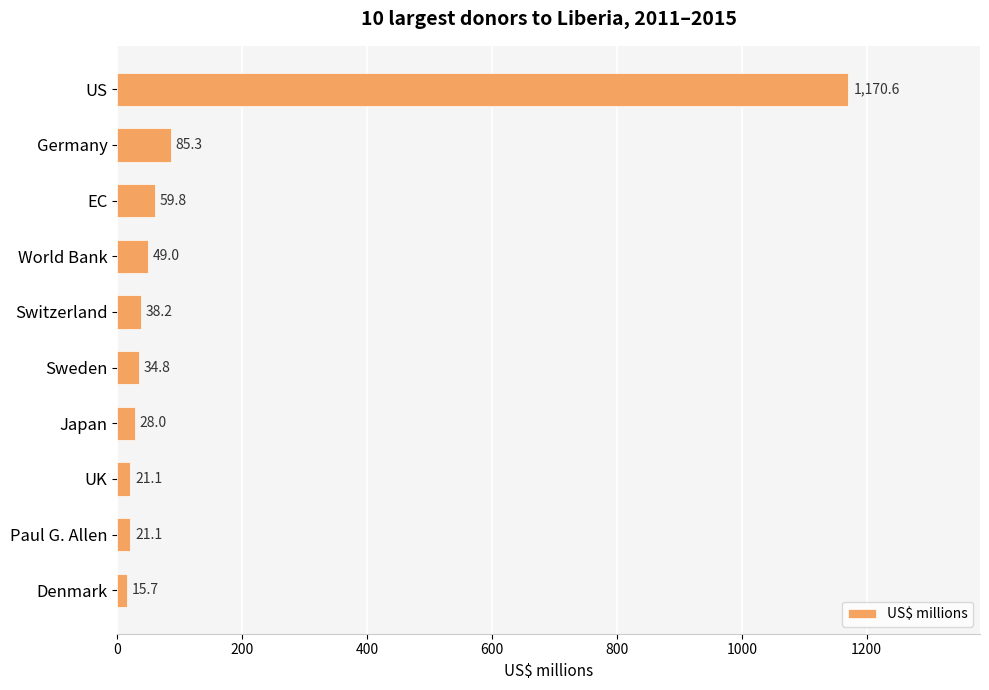

Which label corresponds to the smallest value in the chart?

Denmark